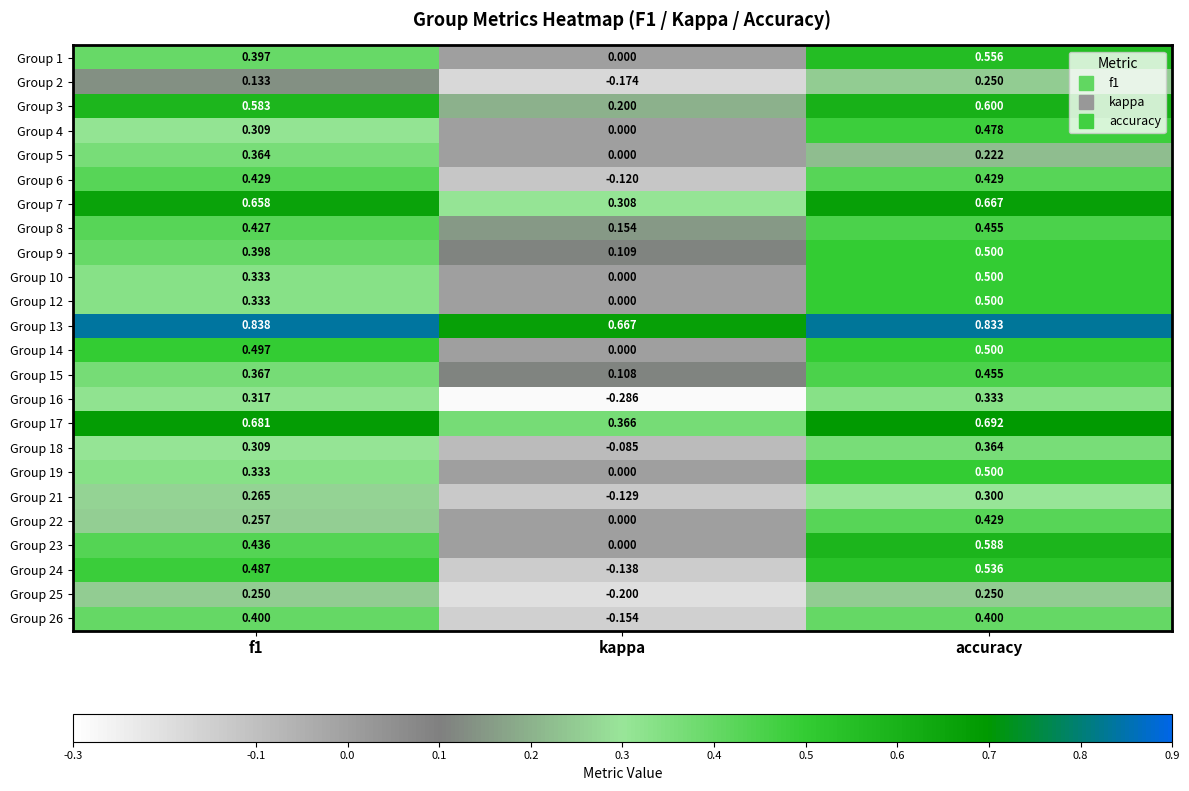

At which category is the sum across all series the highest?

accuracy